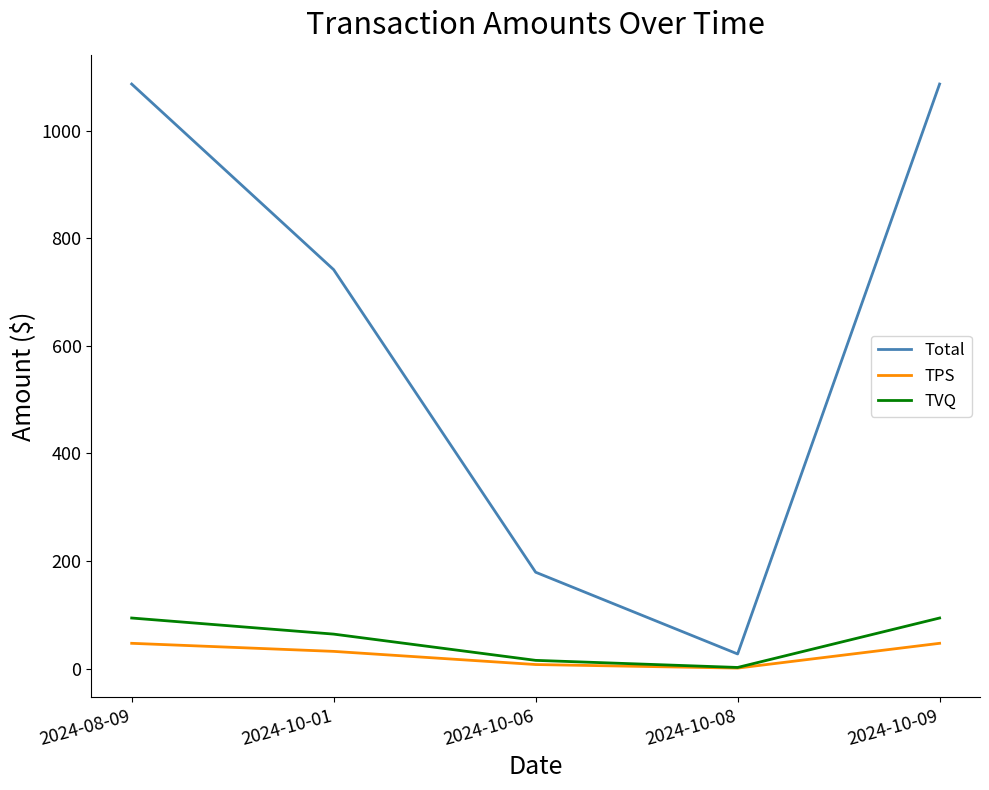

True or false: Total and TPS intersect in this chart.

False